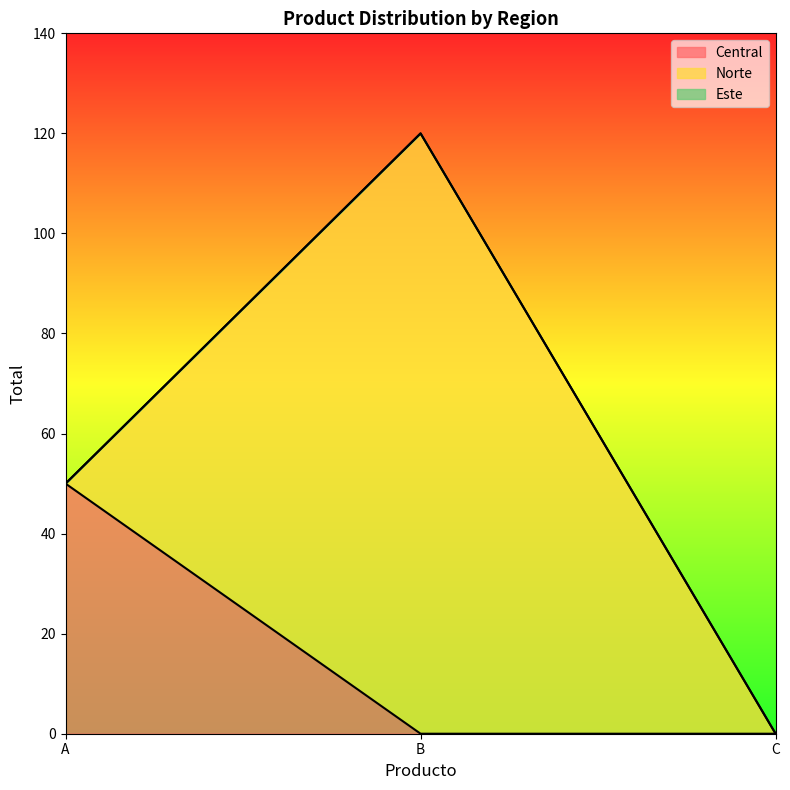

True or false: Norte has a value of 52 at A.

False